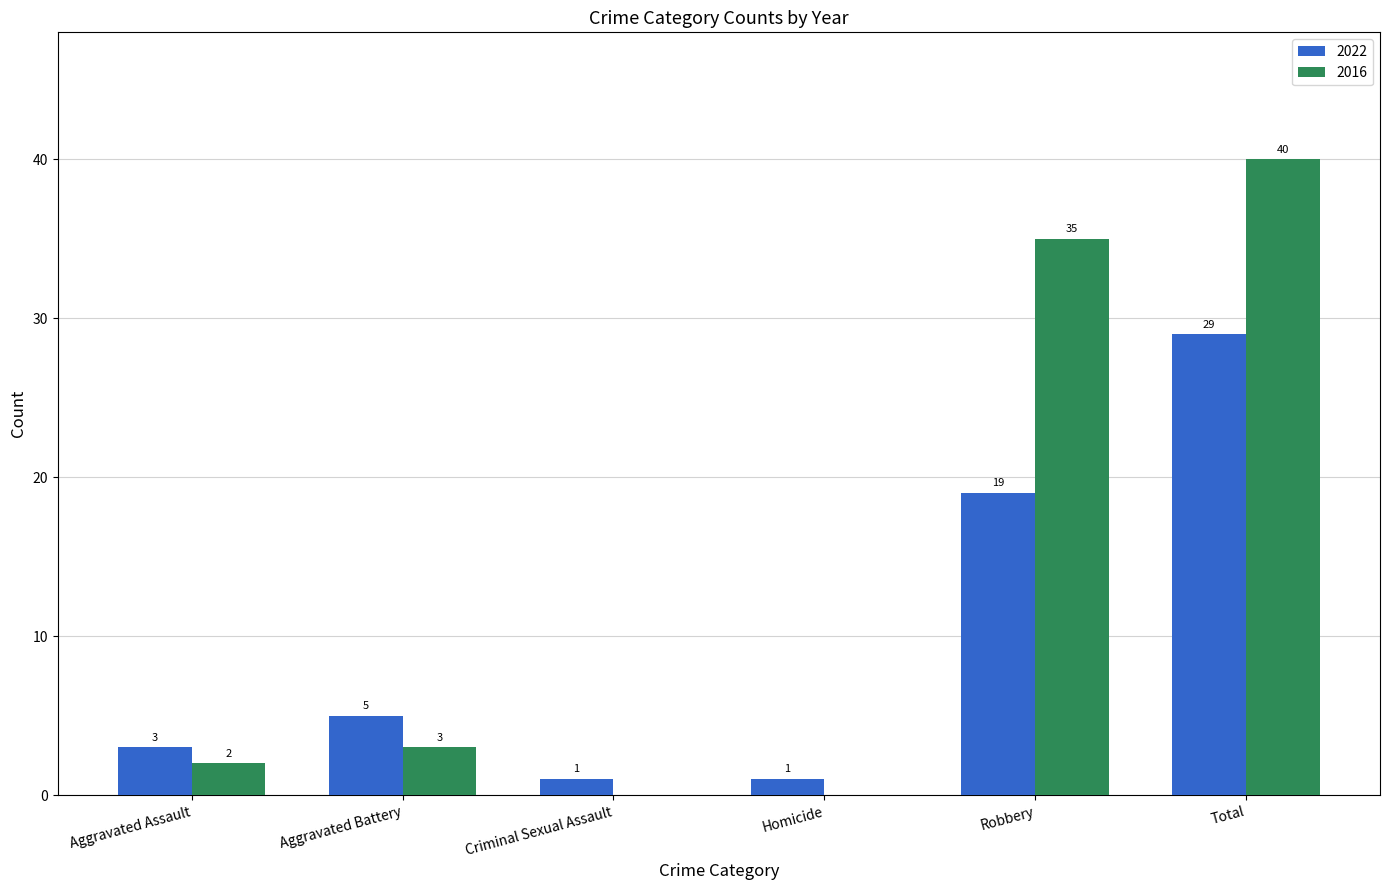

Reading left to right, what are all the values shown in this chart?

2022: Aggravated Assault=3	Aggravated Battery=5	Criminal Sexual Assault=1	Homicide=1	Robbery=19	Total=29
2016: Aggravated Assault=2	Aggravated Battery=3	Criminal Sexual Assault=0	Homicide=0	Robbery=35	Total=40